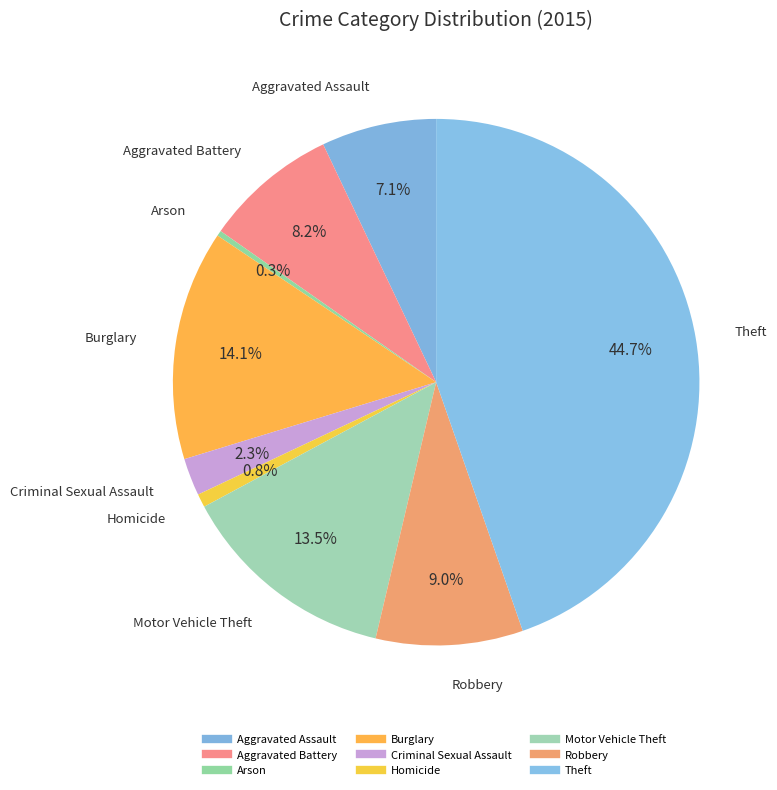

Combined, do Aggravated Assault and Arson account for over 50%?

No